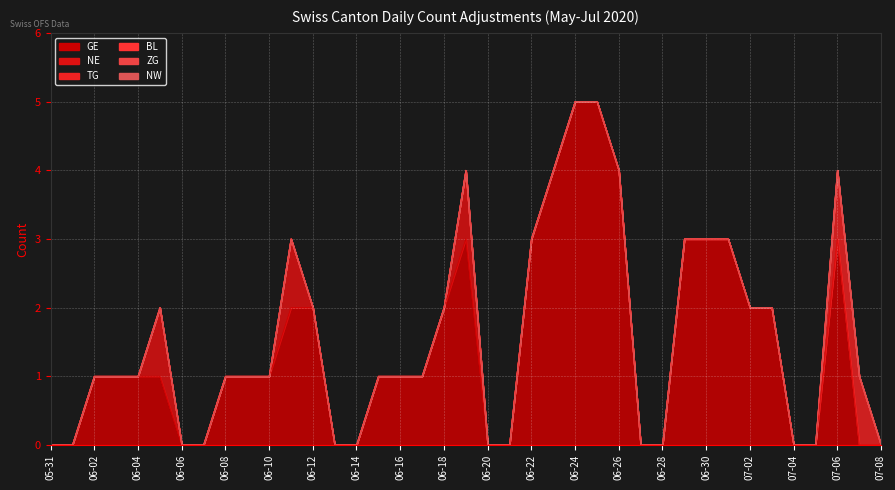

True or false: BL has a value of 0 at 2020-05-31.

True